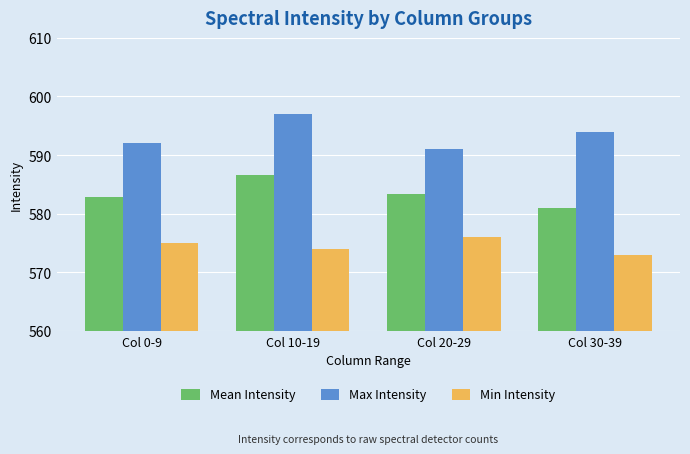

Which series has the largest total across all categories?

Max Intensity